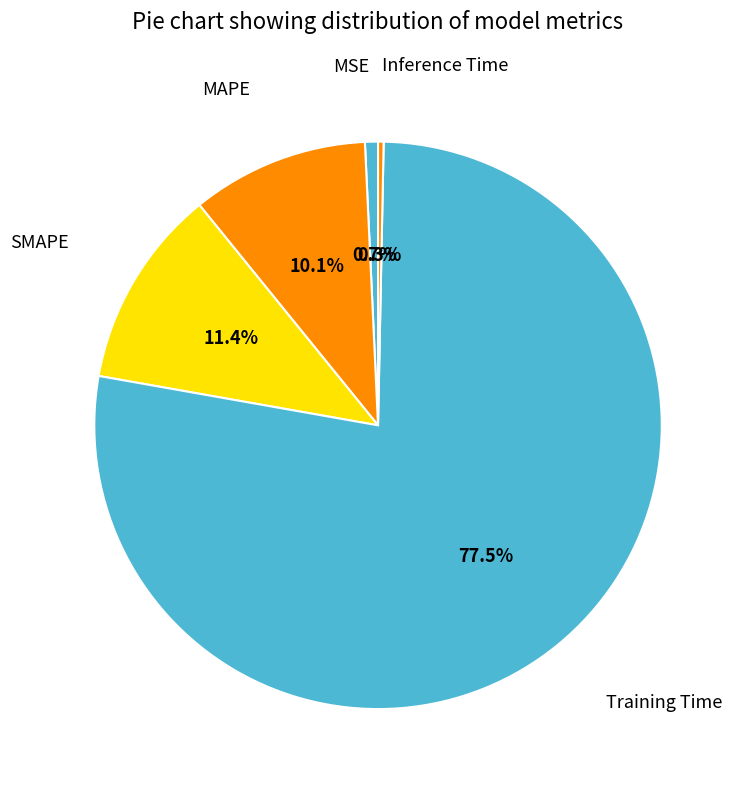

What is the majority slice?

Training Time